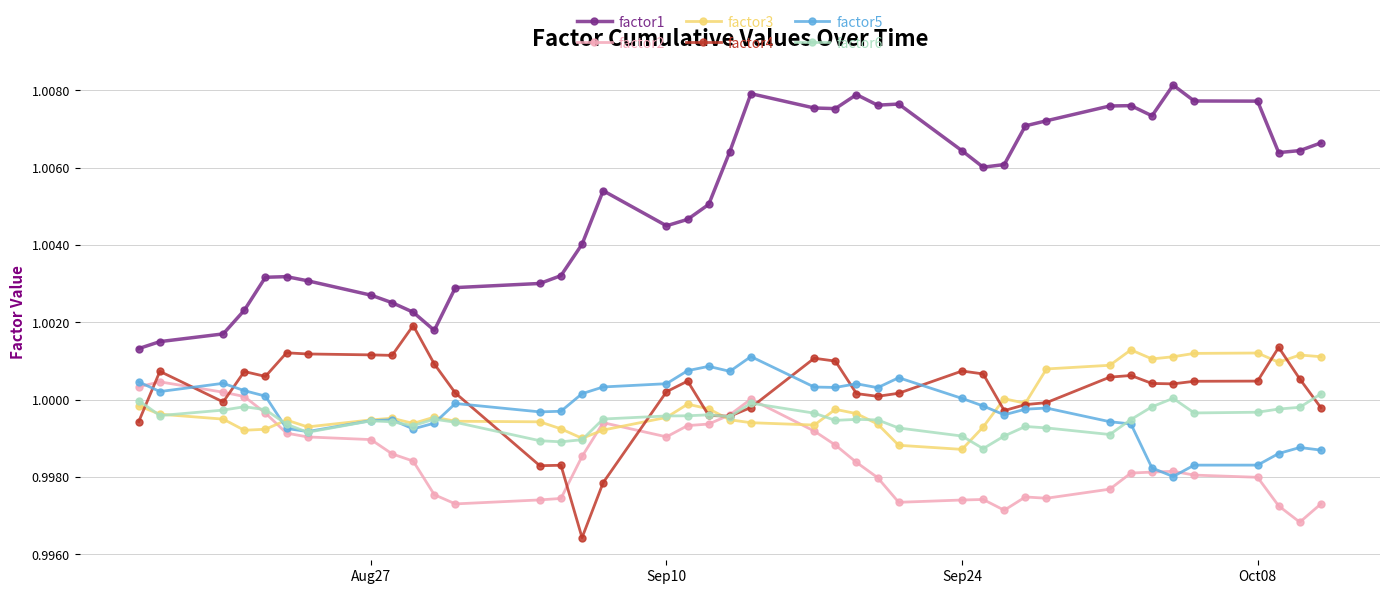

What is the sum of all factor5 values?

40.0